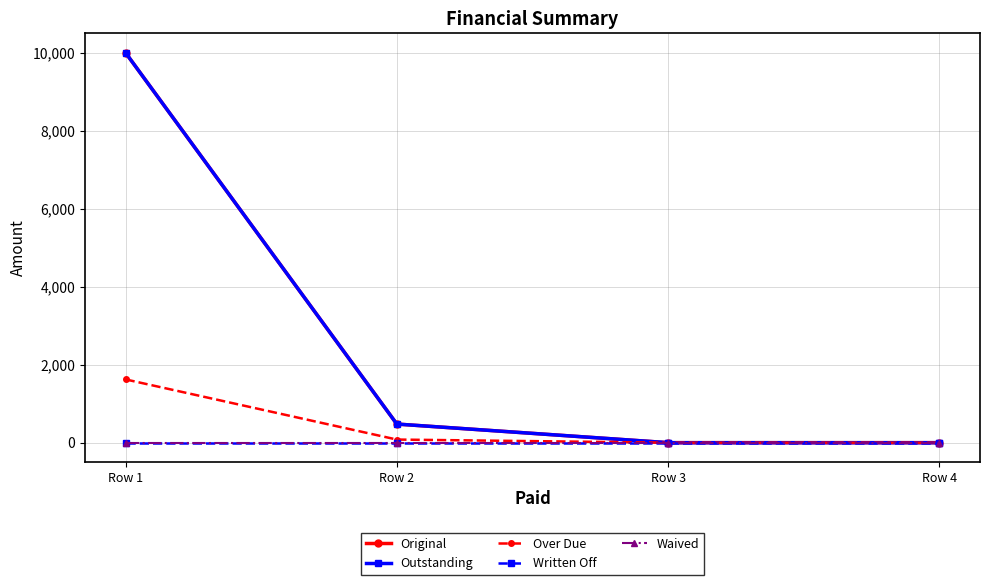

Is this an area chart (filled region under the line)?

No